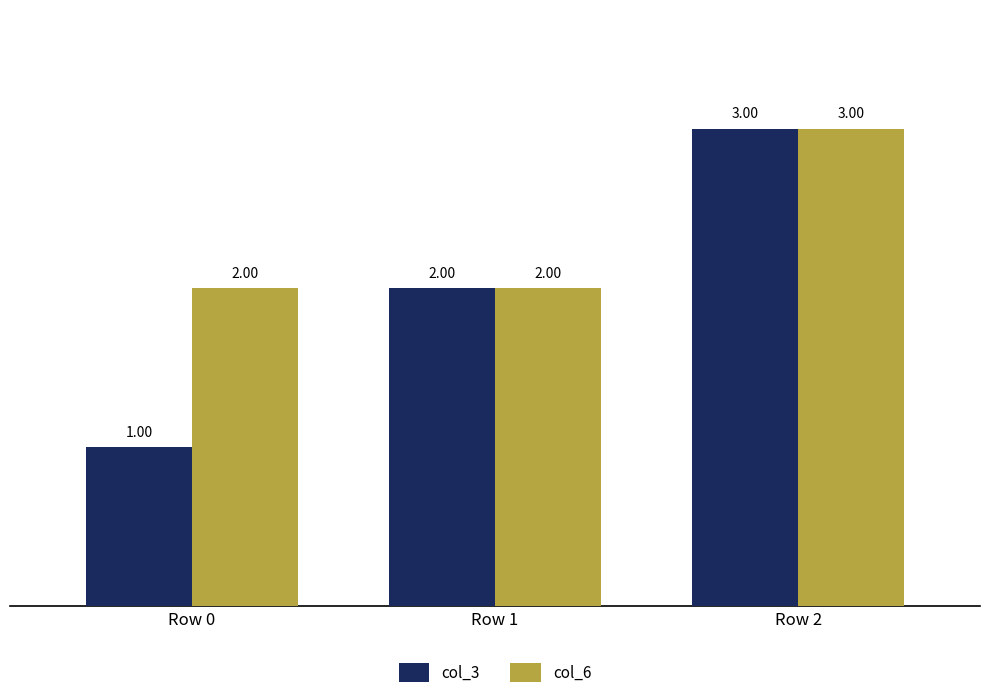

True or false: col_6 has a value of 1 at Row 0.

False